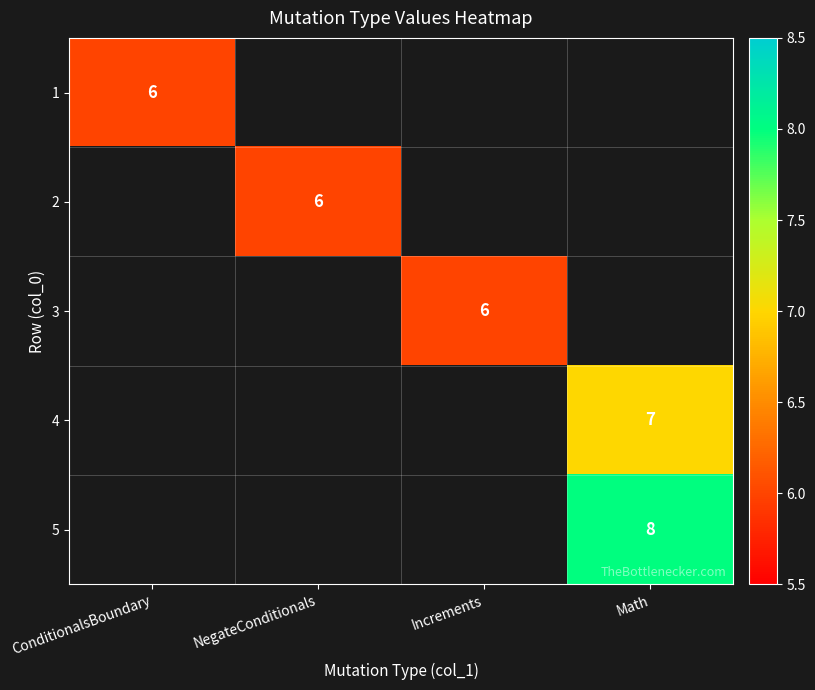

True or false: 2 has a value of 9.6 at NegateConditionals.

False